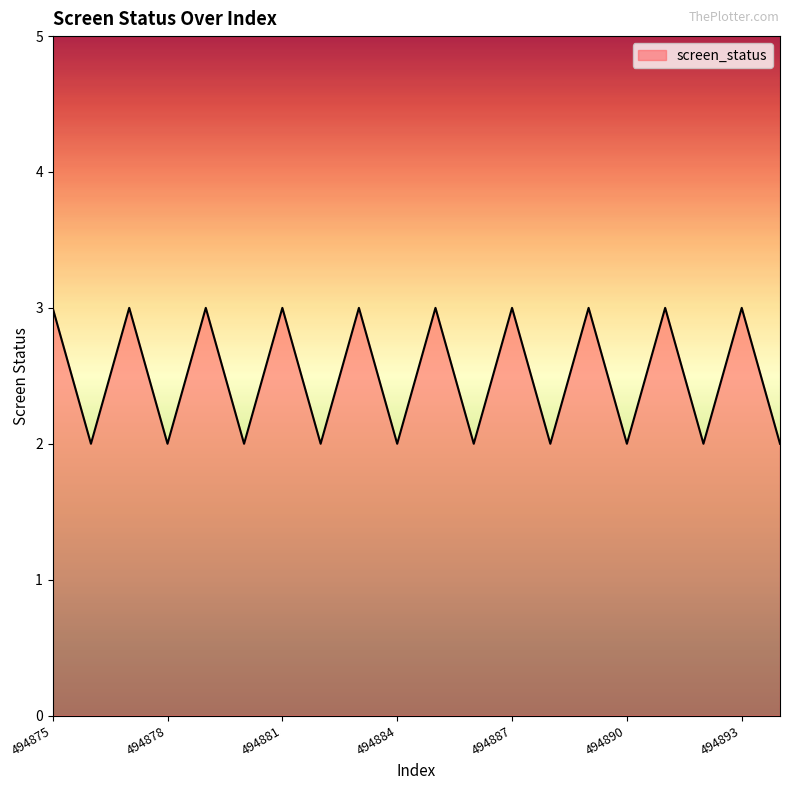

What is the maximum value shown in the chart?

3